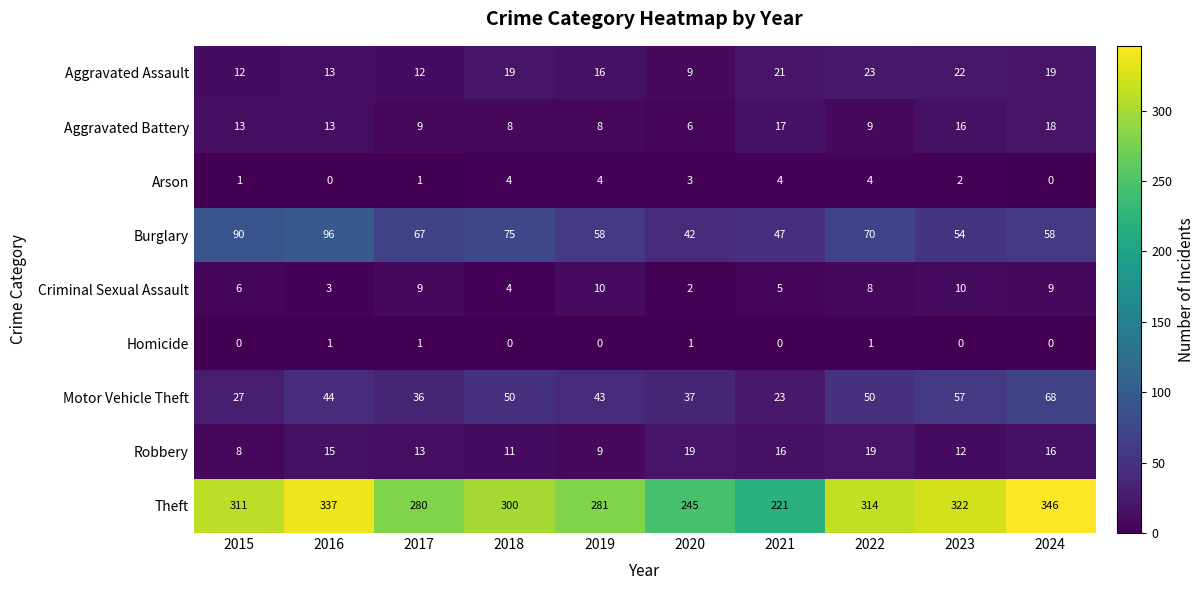

How many distinct data groups are displayed?

9